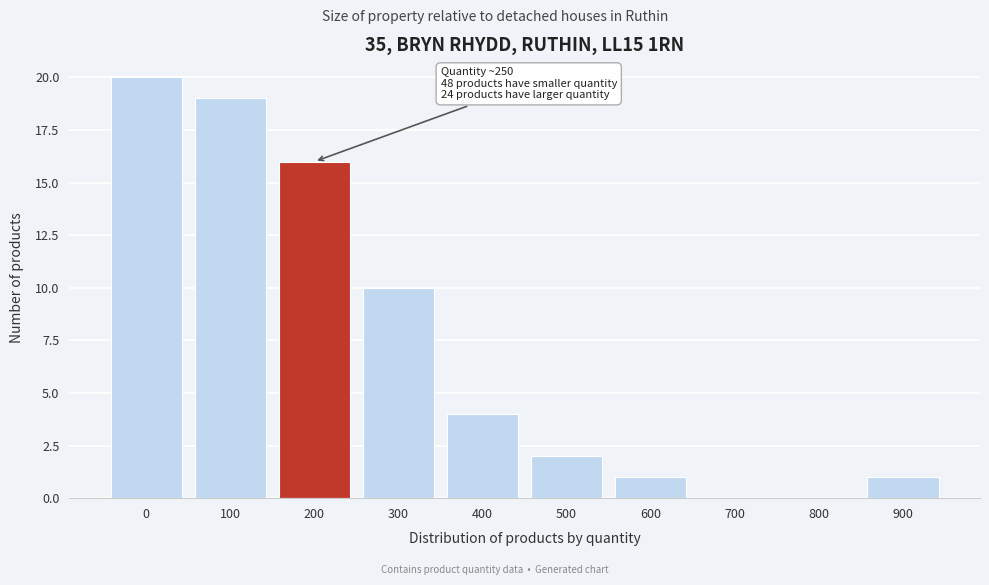

Reading left to right, transcribe all the data shown in this chart.

0=20	100=19	200=16	300=10	400=4	500=2	600=1	700=0	800=0	900=1